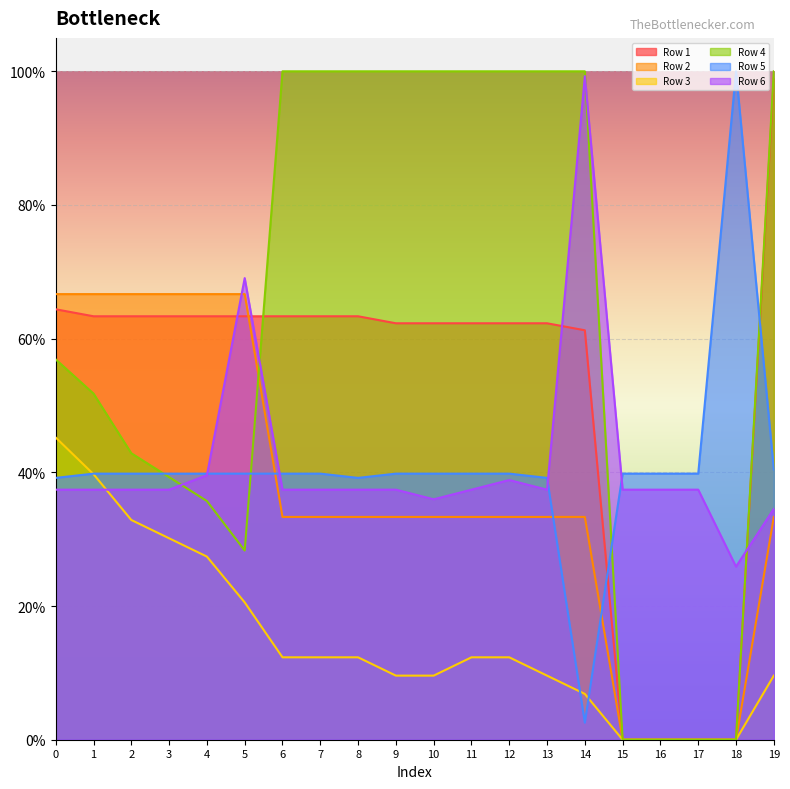

Where is the first local maximum for Row 5?

18